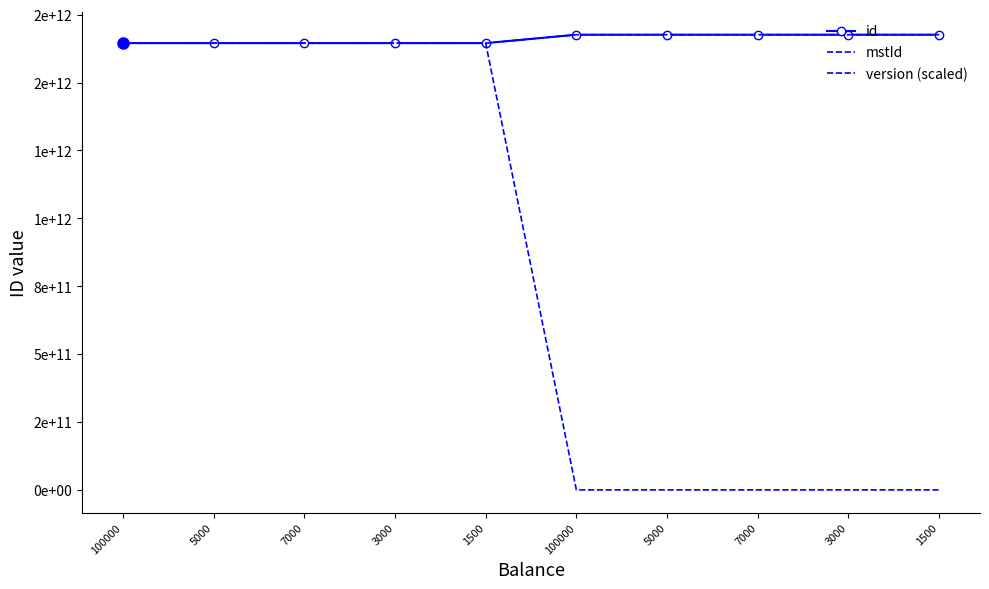

What are all the series names shown in the legend?

id, mstId, version (scaled)